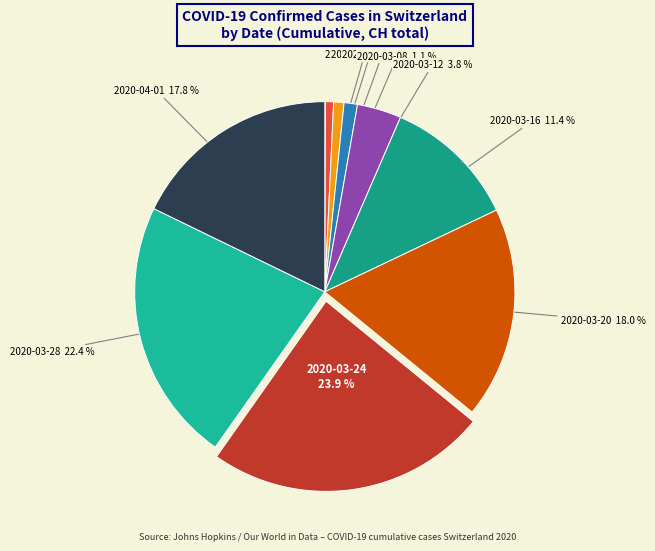

Is 2020-03-08 the majority of the pie?

No